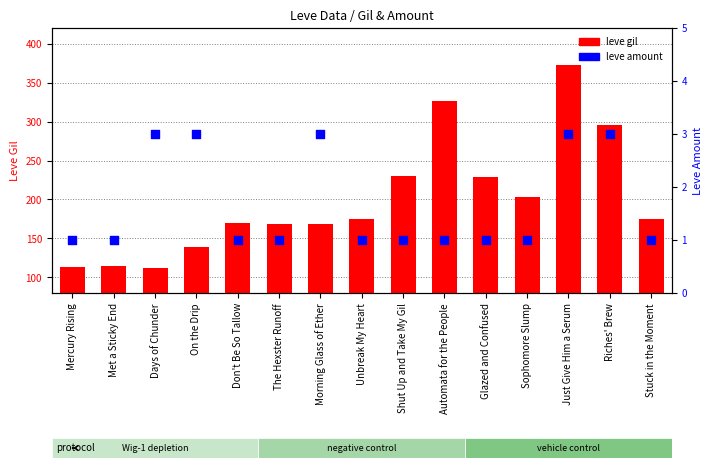

What is the total value across all series at Sophomore Slump?

204